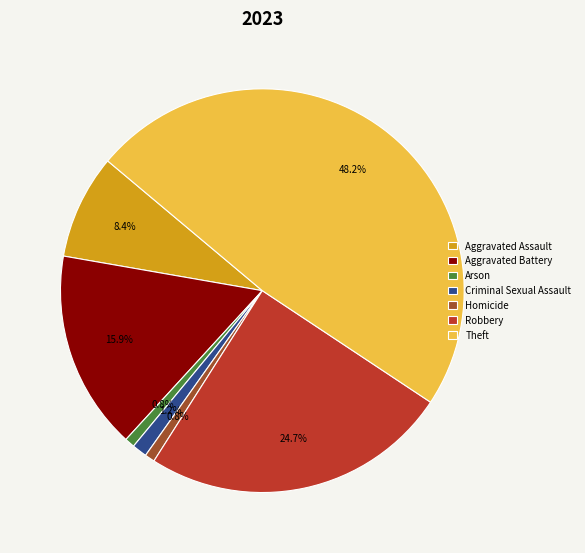

True or false: Aggravated Assault accounts for 8% of the total.

True